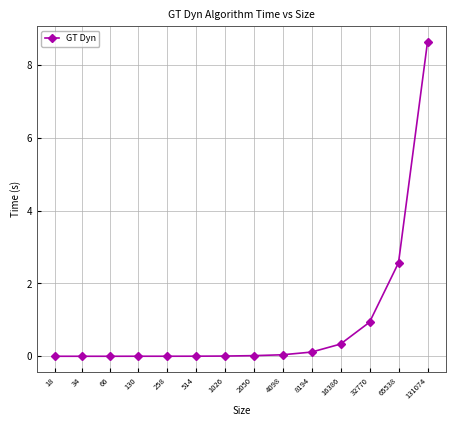

What is the maximum value shown in the chart?

8.6